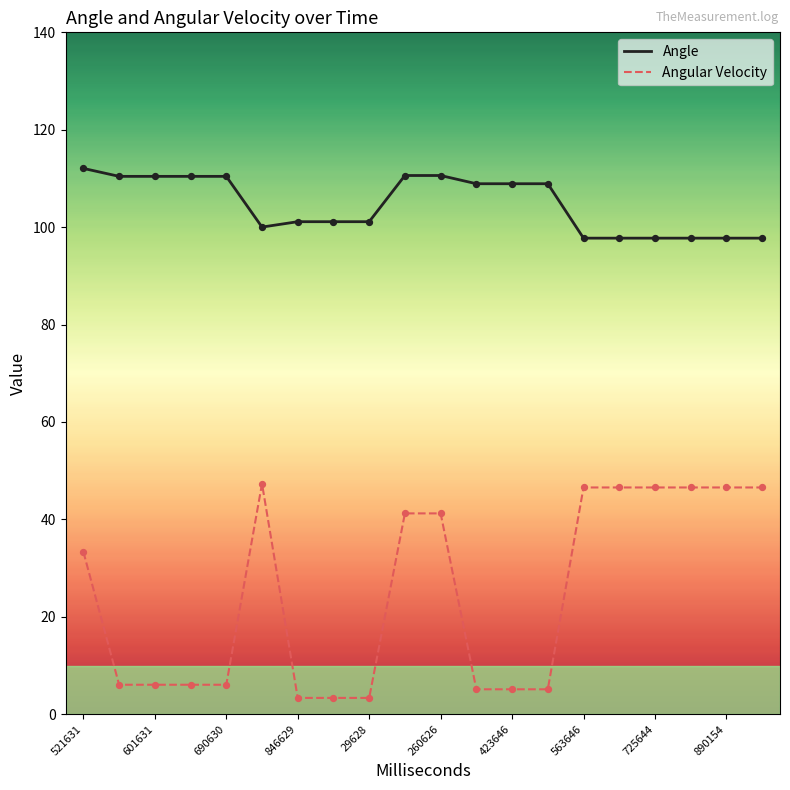

At how many categories does at least one series exceed 67?

20